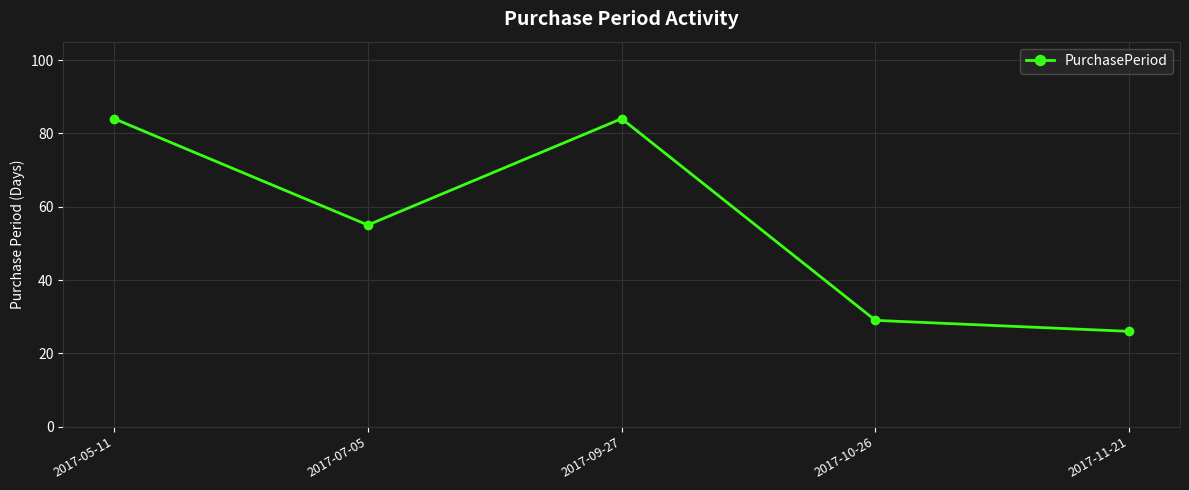

Which category has the lowest value across all series?

2017-11-21